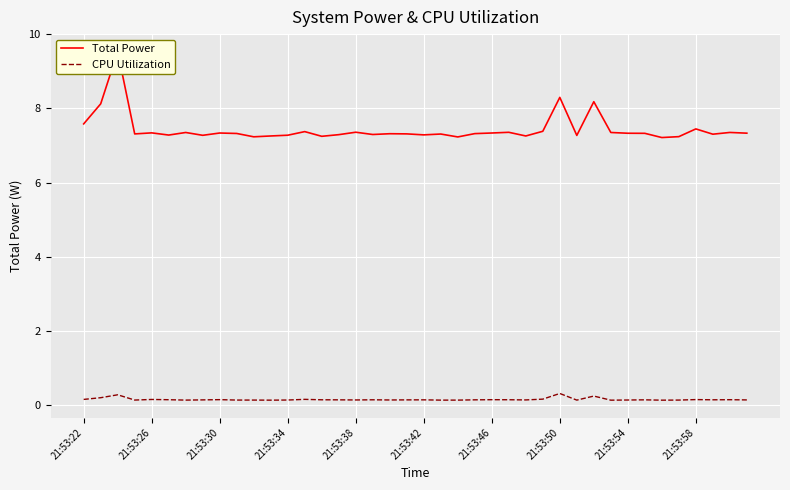

True or false: CPU Utilization has a value of 0.1 at 21:53:54.

True